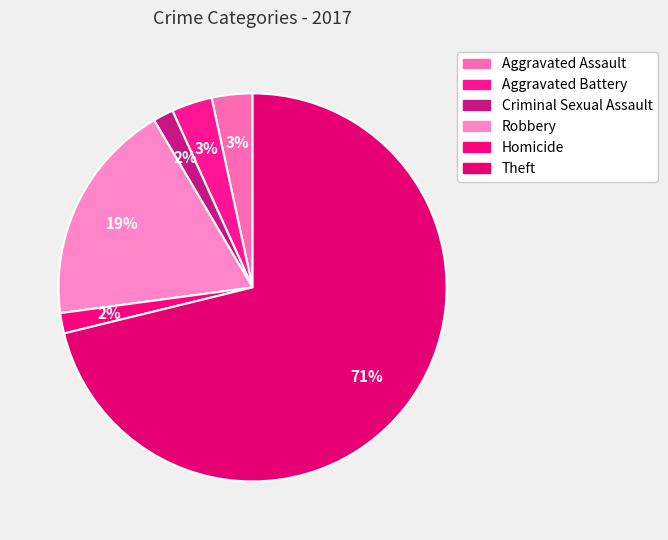

To the nearest percent, what portion does Homicide represent?

2%